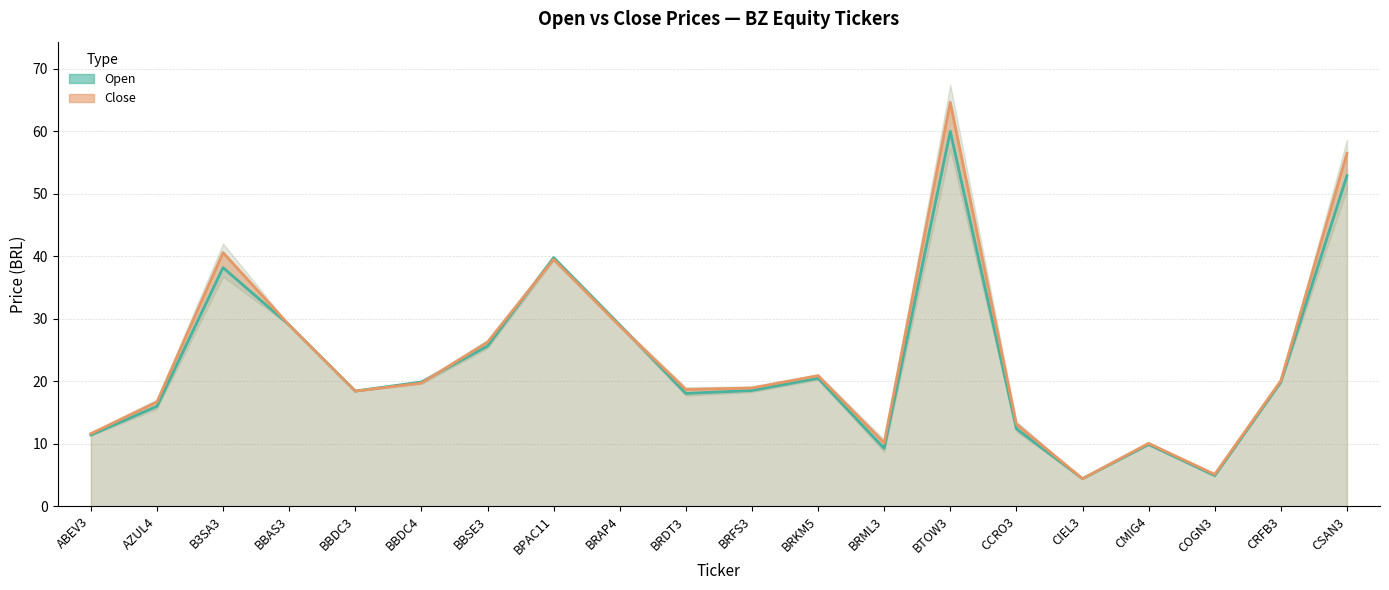

Where does the Open series first go above 19?

B3SA3